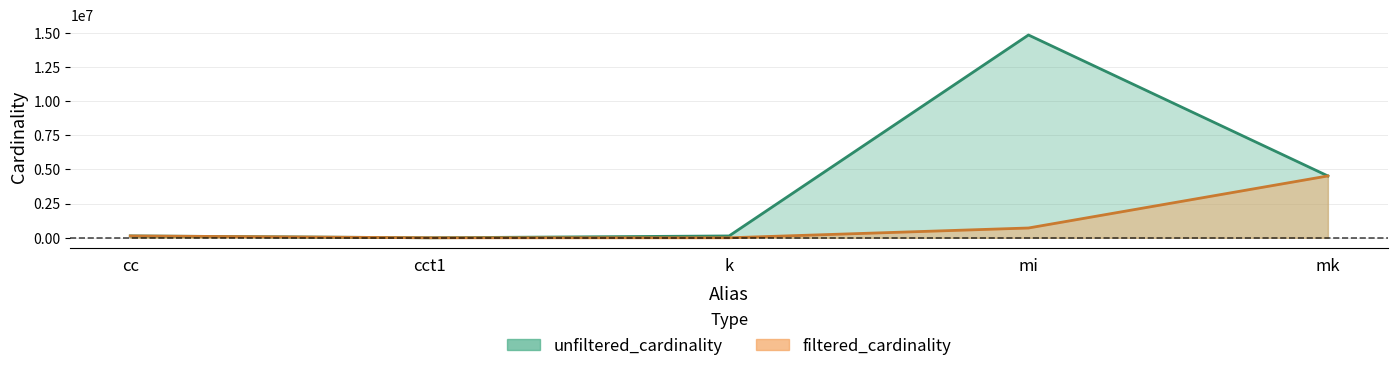

What are all the series names shown in the legend?

unfiltered_cardinality, filtered_cardinality